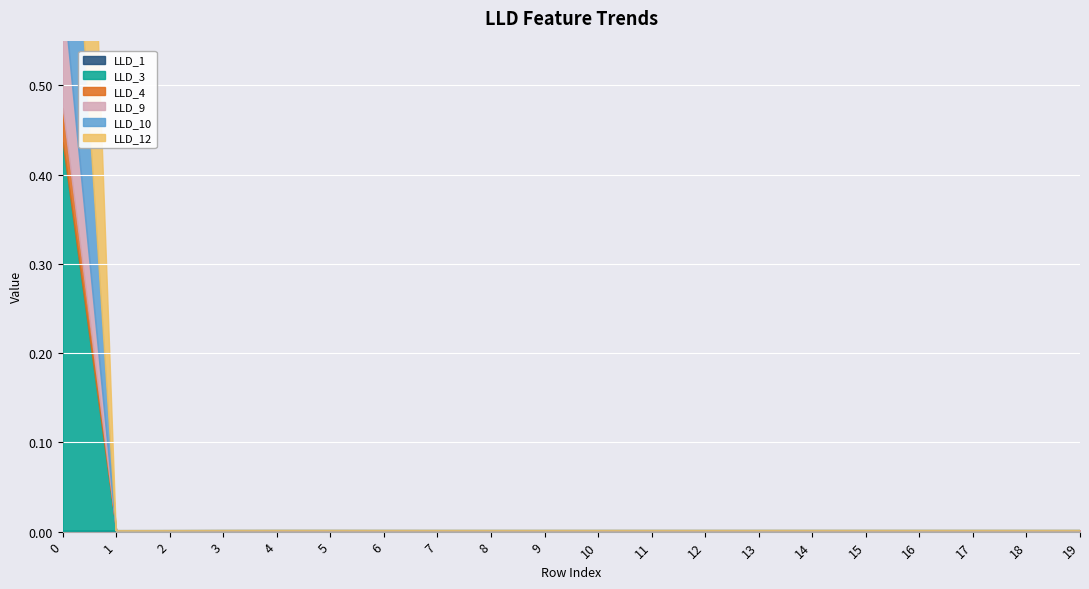

Between 5 and 8, which series saw the biggest shift?

LLD_1